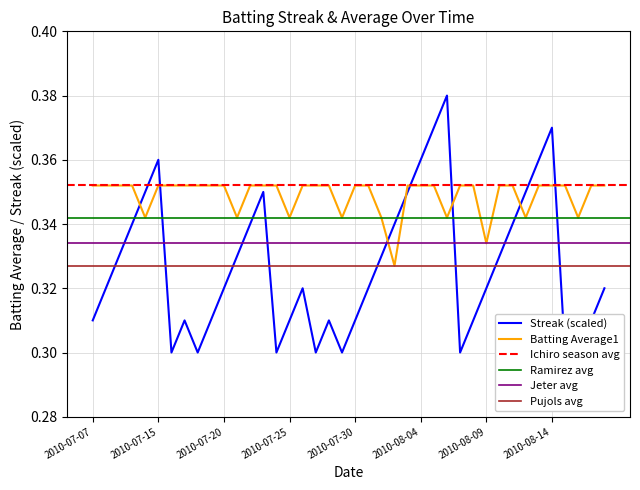

How many Streak values are between 0 and 1?

40